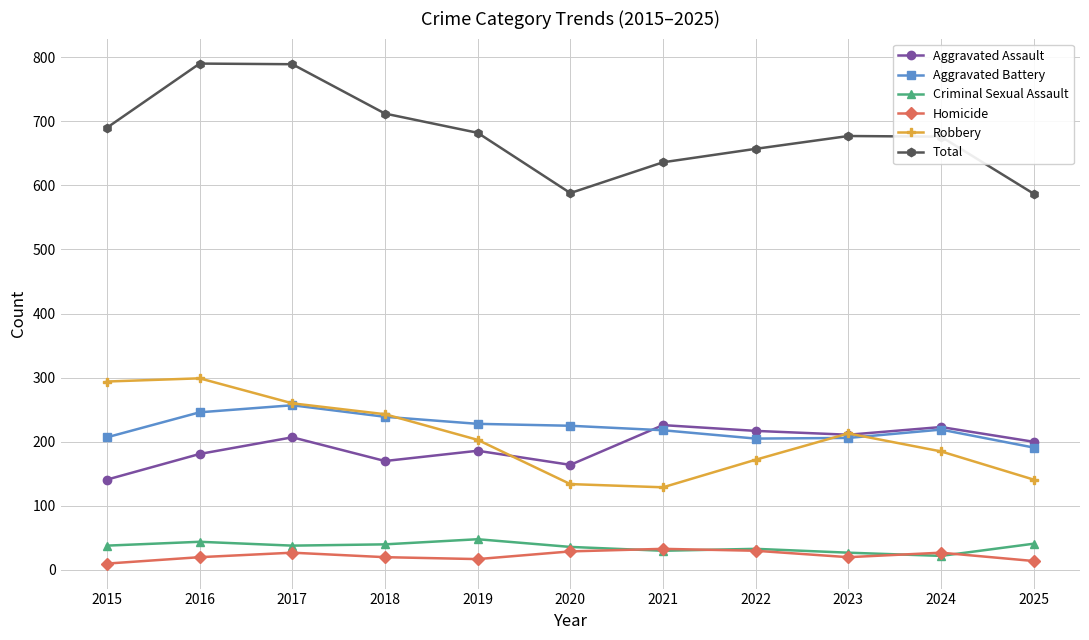

What is the sum of all Criminal Sexual Assault values?

397